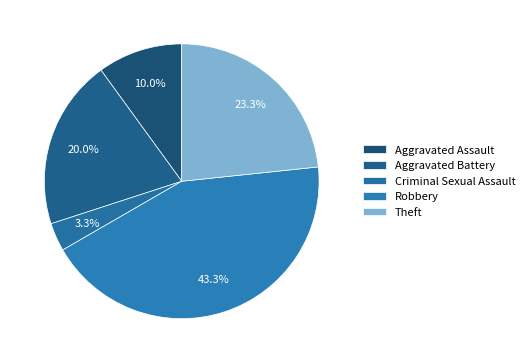

How many segments does this pie chart have?

5